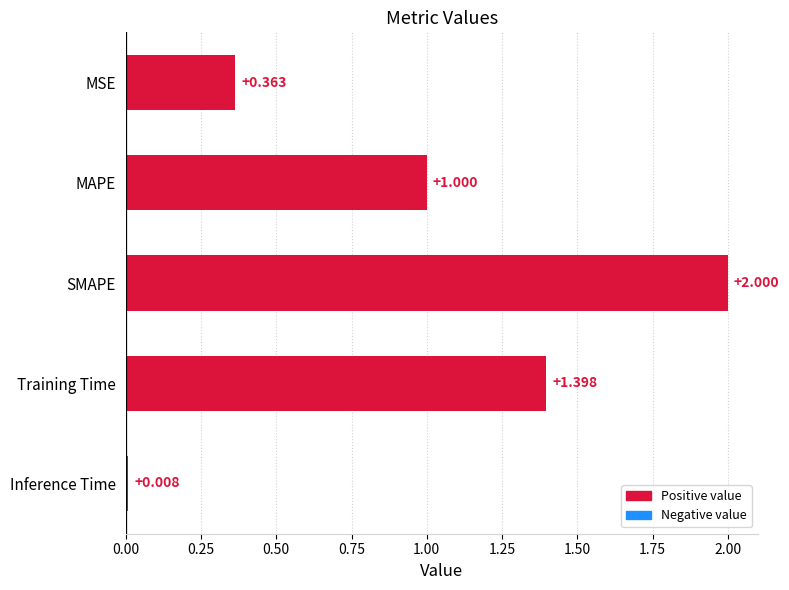

Which category has the lowest value across all series?

Inference Time